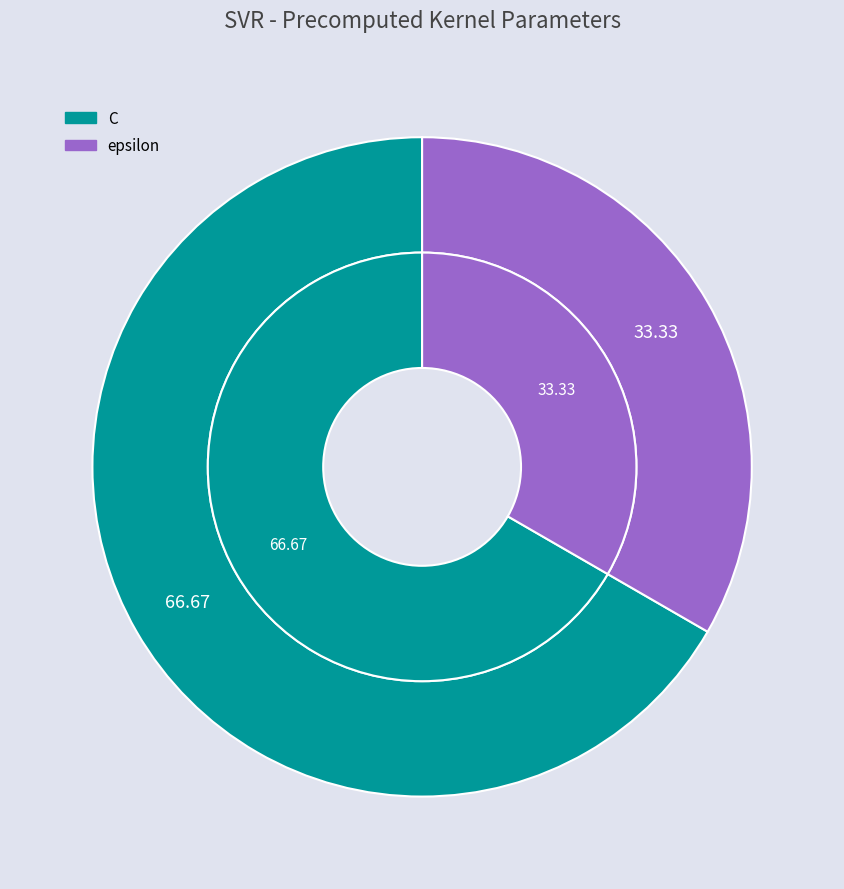

Is it true that epsilon is 45% of the pie?

False